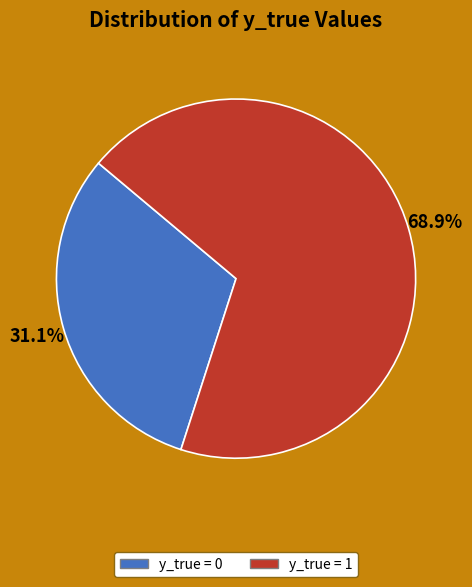

Approximately how many times larger is the value at y_true = 0 compared to y_true = 1?

0.5